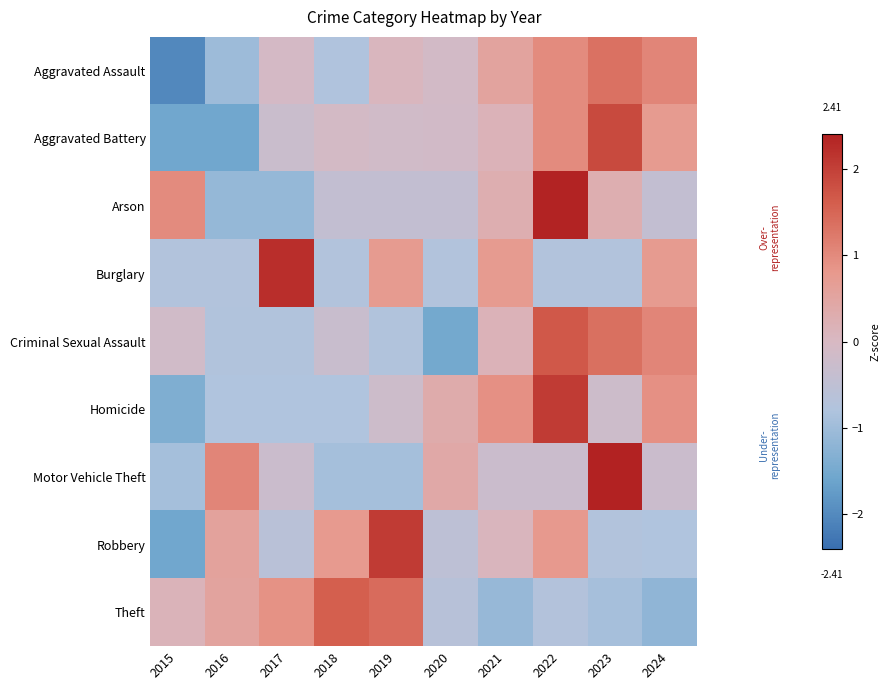

What is the spread (max minus min) of values at 2018?

2.5